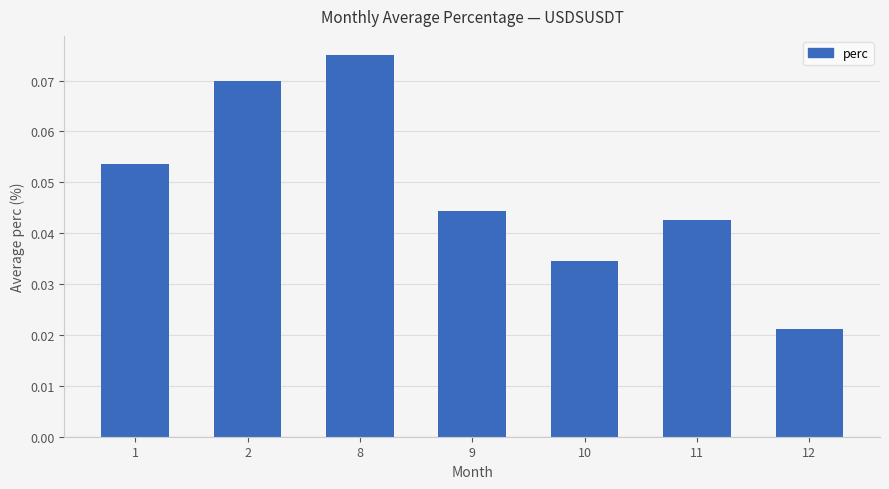

True or false: the data shows 0.1 at 9.

False